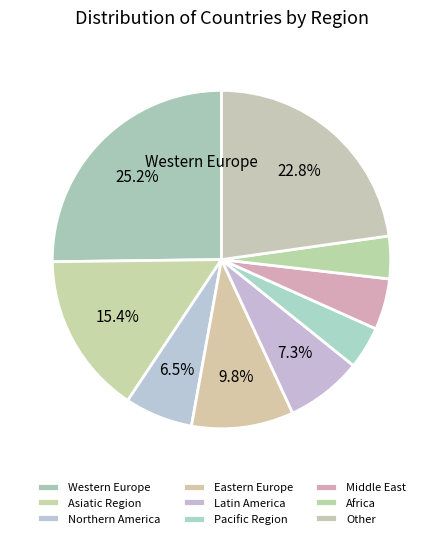

What is the change in value from Asiatic Region to Pacific Region?

-14